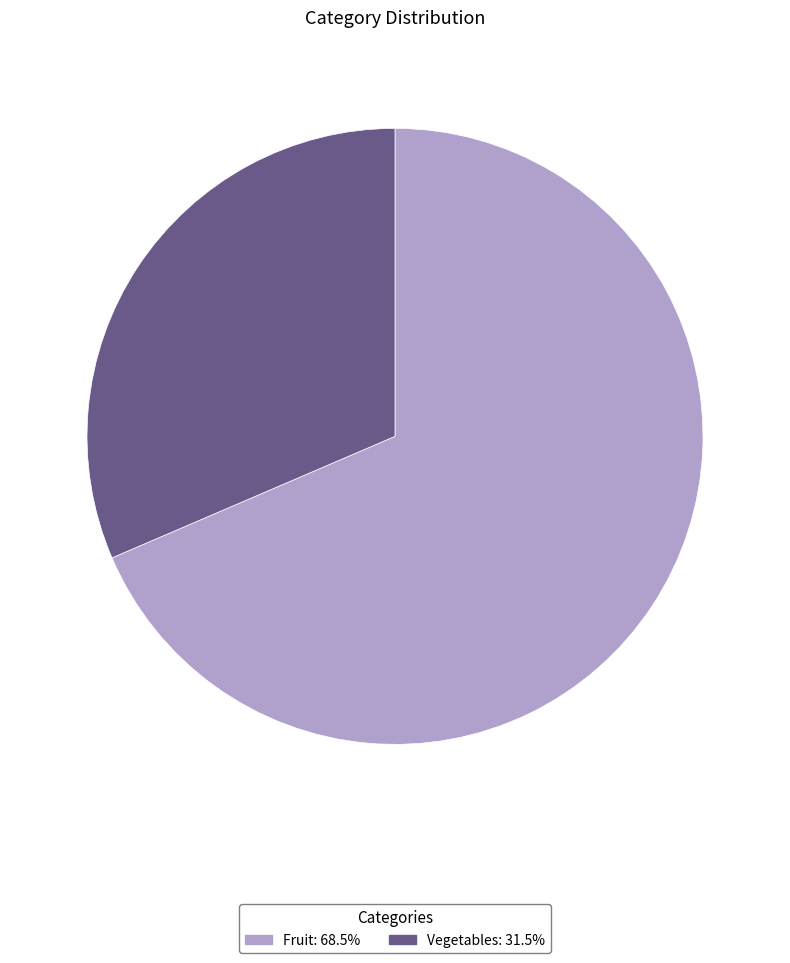

Combined, do Fruit: 68.5% and Vegetables: 31.5% account for over 50%?

Yes